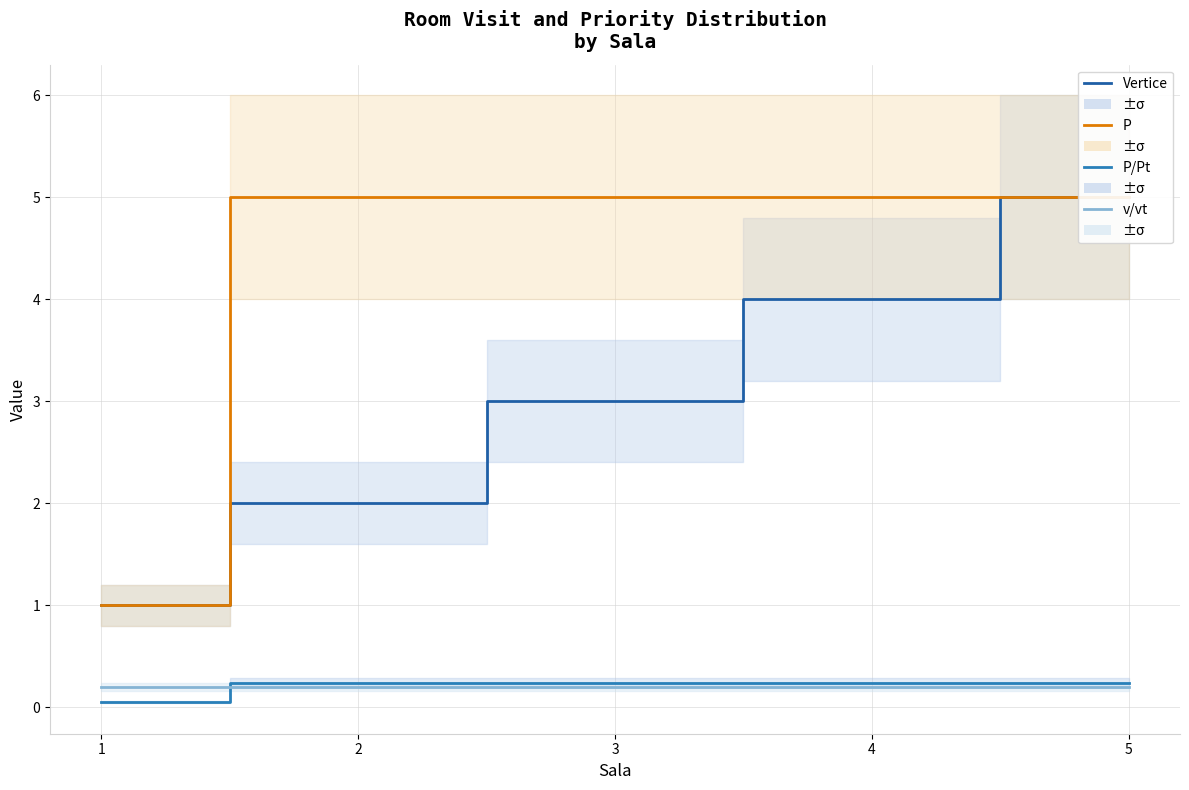

Is it true that Vertice equals 4.0 at 4?

True